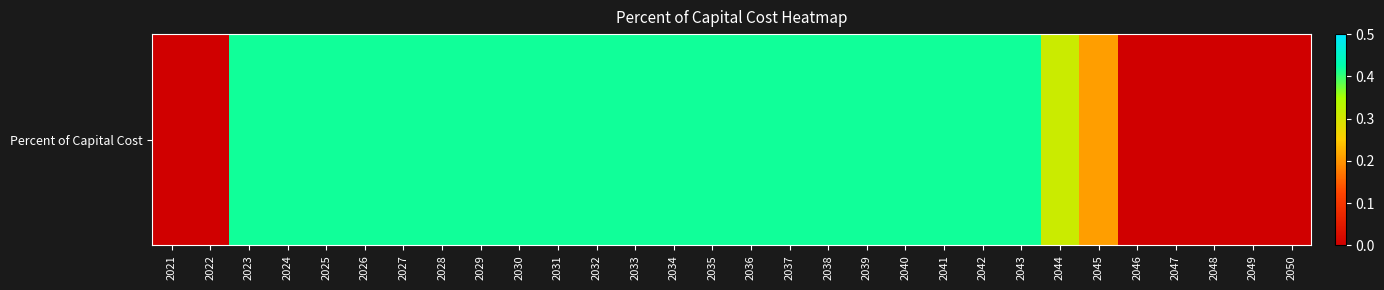

Which has a higher value, 2048 or 2031?

2031